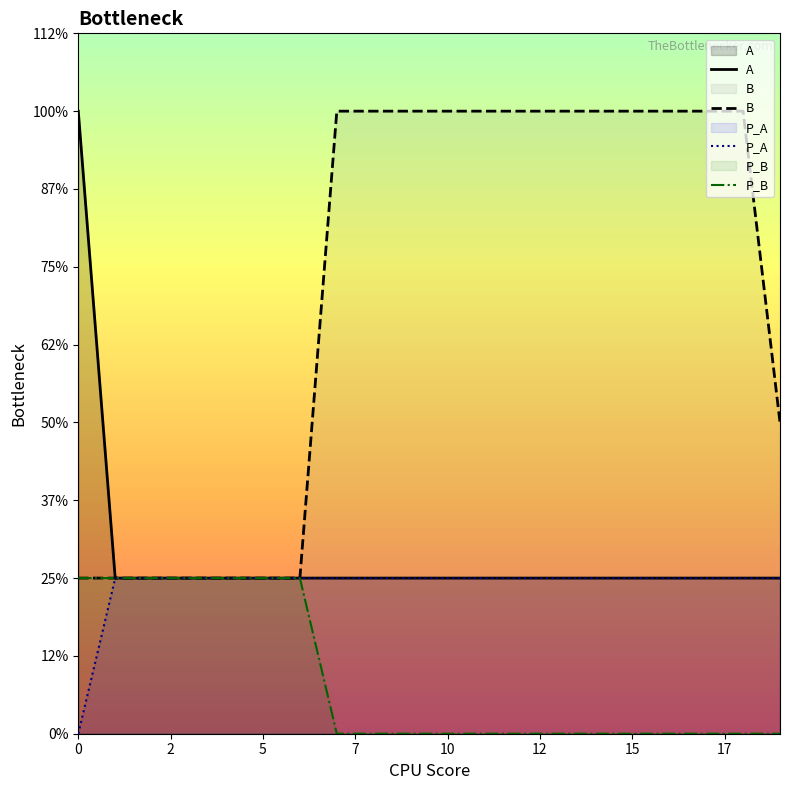

The P_B series shows 0 at 10. True or false?

True